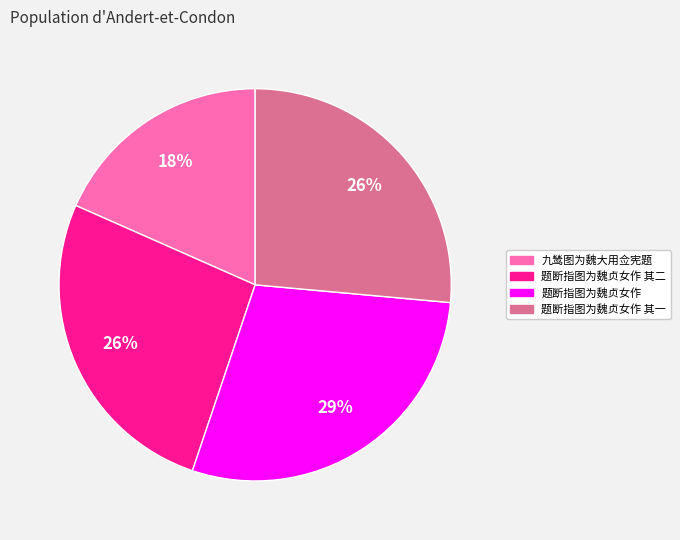

To the nearest percent, what is the average slice percentage?

25%